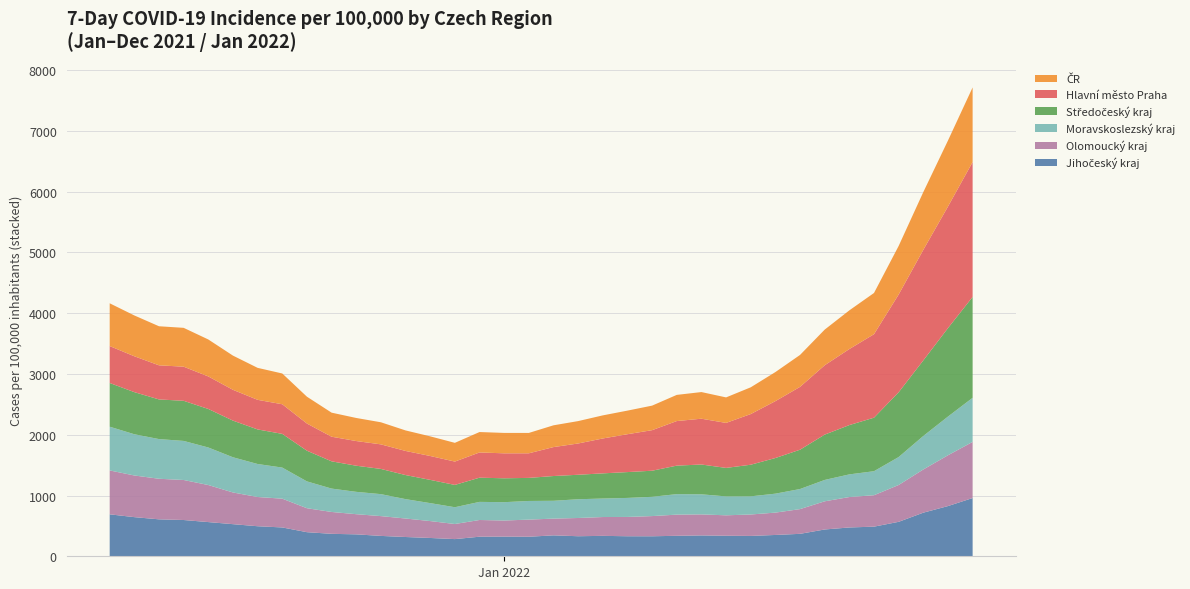

Reading left to right, list all the values displayed in this chart.

ČR: 20.01.2022=1228.2	19.01.2022=1085.9	18.01.2022=950.1	17.01.2022=799.4	16.01.2022=678.4	15.01.2022=636.5	14.01.2022=586.7	13.01.2022=525.5	12.01.2022=478.3	11.01.2022=440.3	10.01.2022=419.8	09.01.2022=438.5	08.01.2022=430.7	07.01.2022=403.9	06.01.2022=388.3	05.01.2022=380.0	04.01.2022=368.6	03.01.2022=358.3	02.01.2022=335.1	01.01.2022=335.9	31.12.2021=335.9	30.12.2021=308.3	29.12.2021=323.3	28.12.2021=337.7	27.12.2021=363.5	26.12.2021=379.7	25.12.2021=395.9	24.12.2021=441.6	23.12.2021=506.3	22.12.2021=526.2	21.12.2021=562.9	20.12.2021=608.4	19.12.2021=639.2	18.12.2021=642.8	17.12.2021=671.8	16.12.2021=703.9
Hlavní město Praha: 20.01.2022=2219.6	19.01.2022=2000.2	18.01.2022=1819.7	17.01.2022=1608.6	16.01.2022=1373.8	15.01.2022=1251.3	14.01.2022=1141.1	13.01.2022=1033.9	12.01.2022=936.0	11.01.2022=833.6	10.01.2022=740.4	09.01.2022=753.7	08.01.2022=733.5	07.01.2022=667.4	06.01.2022=623.2	05.01.2022=574.3	04.01.2022=514.5	03.01.2022=476.2	02.01.2022=404.7	01.01.2022=410.8	31.12.2021=415.2	30.12.2021=384.1	29.12.2021=392.9	28.12.2021=396.9	27.12.2021=404.2	26.12.2021=406.1	25.12.2021=405.1	24.12.2021=447.2	23.12.2021=487.6	22.12.2021=487.0	21.12.2021=506.8	20.12.2021=535.2	19.12.2021=561.4	18.12.2021=561.3	17.12.2021=590.3	16.12.2021=607.4
Středočeský kraj: 20.01.2022=1659.9	19.01.2022=1456.2	18.01.2022=1243.6	17.01.2022=1066.1	16.01.2022=880.8	15.01.2022=811.4	14.01.2022=746.0	13.01.2022=647.1	12.01.2022=586.6	11.01.2022=520.4	10.01.2022=469.0	09.01.2022=490.4	08.01.2022=469.0	07.01.2022=429.3	06.01.2022=425.4	05.01.2022=414.2	04.01.2022=403.0	03.01.2022=407.6	02.01.2022=379.8	01.01.2022=393.1	31.12.2021=398.4	30.12.2021=367.2	29.12.2021=382.6	28.12.2021=396.2	27.12.2021=415.0	26.12.2021=429.9	25.12.2021=448.5	24.12.2021=504.9	23.12.2021=554.7	22.12.2021=569.0	21.12.2021=603.1	20.12.2021=634.1	19.12.2021=660.4	18.12.2021=652.6	17.12.2021=693.0	16.12.2021=719.5
Olomoucký kraj: 20.01.2022=923.8	19.01.2022=836.1	18.01.2022=711.0	17.01.2022=606.3	16.01.2022=517.3	15.01.2022=500.7	14.01.2022=463.7	13.01.2022=407.0	12.01.2022=367.8	11.01.2022=352.9	10.01.2022=336.2	09.01.2022=346.2	08.01.2022=348.4	07.01.2022=332.3	06.01.2022=317.8	05.01.2022=309.7	04.01.2022=300.2	03.01.2022=275.6	02.01.2022=282.0	01.01.2022=265.0	31.12.2021=275.0	30.12.2021=248.4	29.12.2021=278.2	28.12.2021=304.4	27.12.2021=325.9	26.12.2021=331.9	25.12.2021=359.9	24.12.2021=394.4	23.12.2021=473.6	22.12.2021=481.0	21.12.2021=521.6	20.12.2021=610.0	19.12.2021=658.7	18.12.2021=667.7	17.12.2021=685.6	16.12.2021=722.3
Moravskoslezský kraj: 20.01.2022=725.7	19.01.2022=636.8	18.01.2022=551.4	17.01.2022=459.7	16.01.2022=395.3	15.01.2022=372.8	14.01.2022=351.6	13.01.2022=330.5	12.01.2022=311.8	11.01.2022=298.6	10.01.2022=311.2	09.01.2022=330.5	08.01.2022=337.3	07.01.2022=317.1	06.01.2022=312.9	05.01.2022=304.4	04.01.2022=308.5	03.01.2022=293.2	02.01.2022=306.7	01.01.2022=301.9	31.12.2021=298.0	30.12.2021=276.1	29.12.2021=295.3	28.12.2021=318.9	27.12.2021=361.5	26.12.2021=367.6	25.12.2021=384.7	24.12.2021=441.3	23.12.2021=511.6	22.12.2021=543.1	21.12.2021=579.3	20.12.2021=617.6	19.12.2021=642.8	18.12.2021=653.0	17.12.2021=678.5	16.12.2021=719.9
Jihočeský kraj: 20.01.2022=958.6	19.01.2022=826.2	18.01.2022=717.6	17.01.2022=567.0	16.01.2022=487.5	15.01.2022=474.2	14.01.2022=441.0	13.01.2022=369.4	12.01.2022=350.9	11.01.2022=334.9	10.01.2022=338.0	09.01.2022=343.1	08.01.2022=337.0	07.01.2022=329.3	06.01.2022=329.6	05.01.2022=336.1	04.01.2022=329.9	03.01.2022=344.3	02.01.2022=321.5	01.01.2022=323.5	31.12.2021=322.1	30.12.2021=282.7	29.12.2021=301.3	28.12.2021=317.1	27.12.2021=335.2	26.12.2021=360.8	25.12.2021=369.5	24.12.2021=396.5	23.12.2021=474.4	22.12.2021=494.4	21.12.2021=528.5	20.12.2021=562.7	19.12.2021=596.8	18.12.2021=607.9	17.12.2021=644.1	16.12.2021=690.4